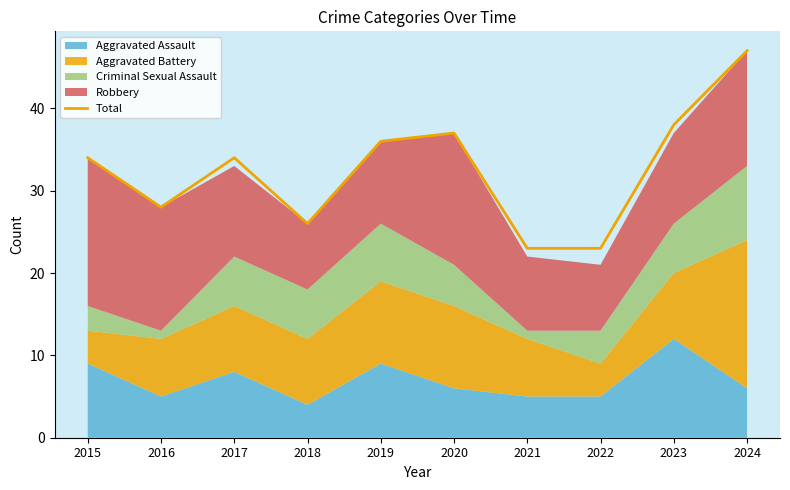

At which category does the data reach its first local valley?

2016